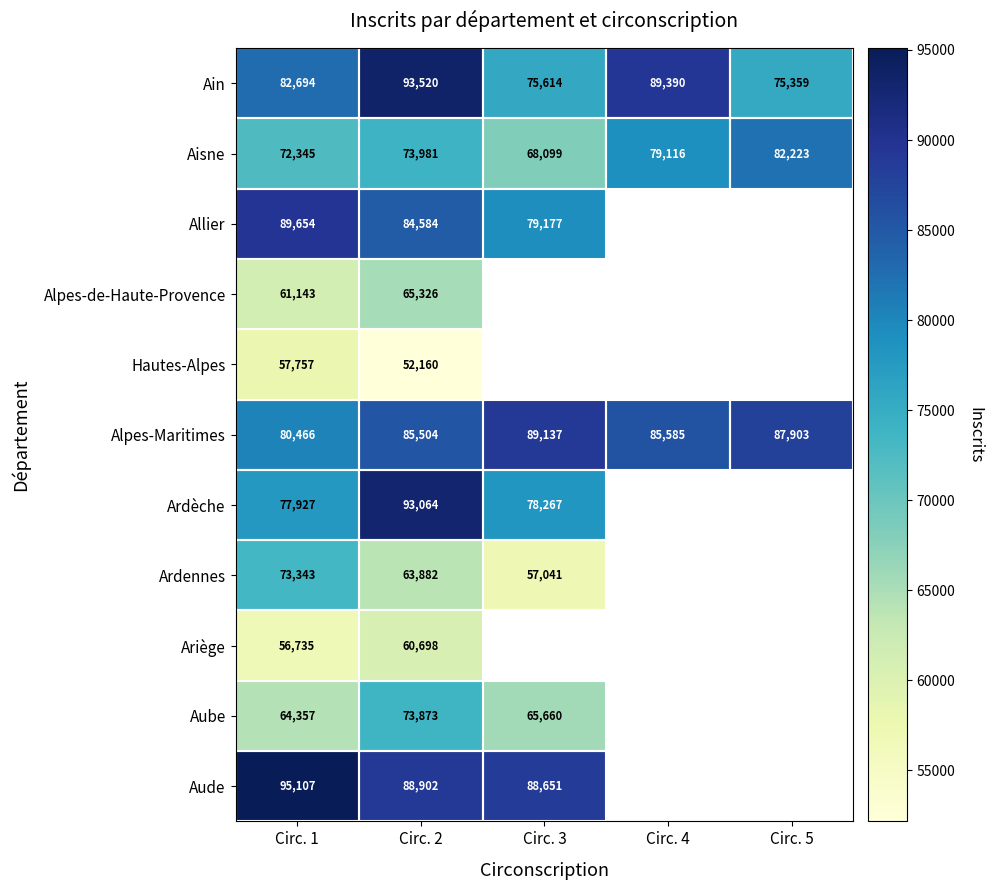

What is the difference between the second highest and second lowest values in the Aisne series?

6771